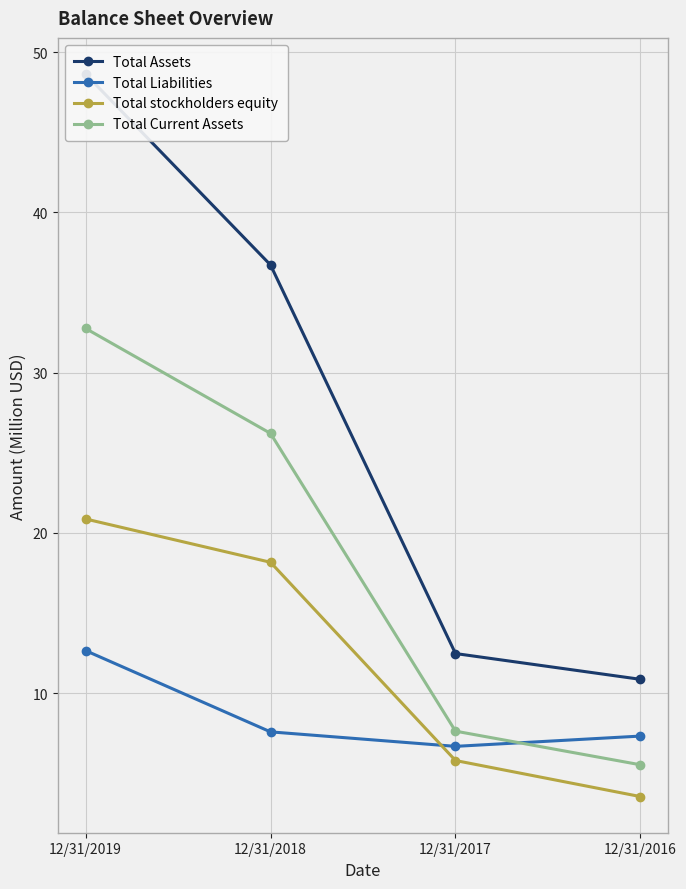

At which category does the chart reach its peak across all series?

12/31/2019